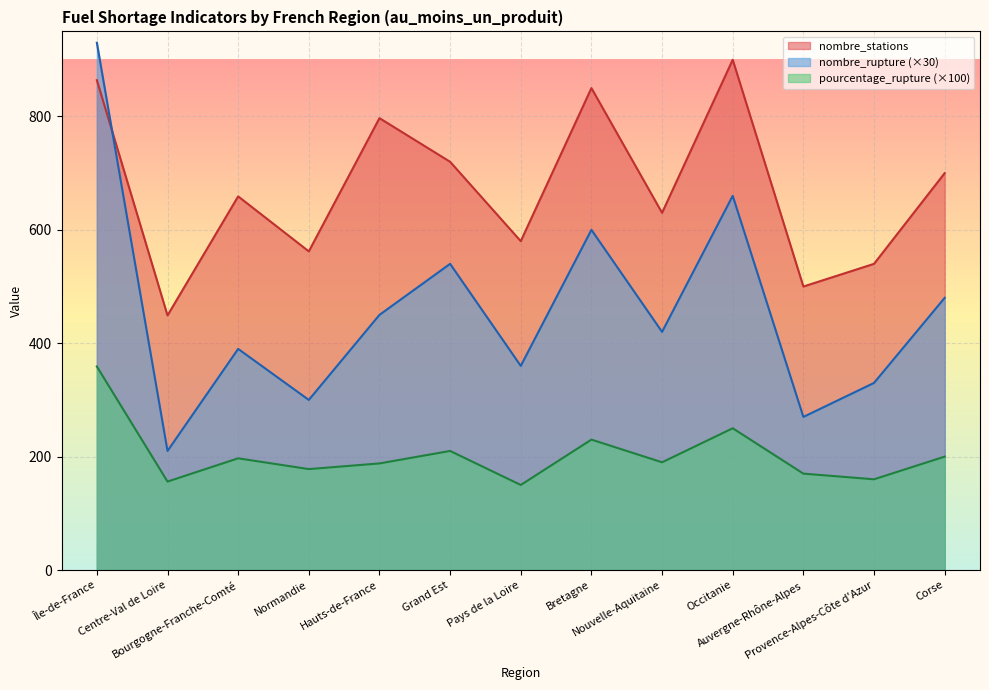

Which series changed the most between Île-de-France and Auvergne-Rhône-Alpes?

nombre_rupture (×30)